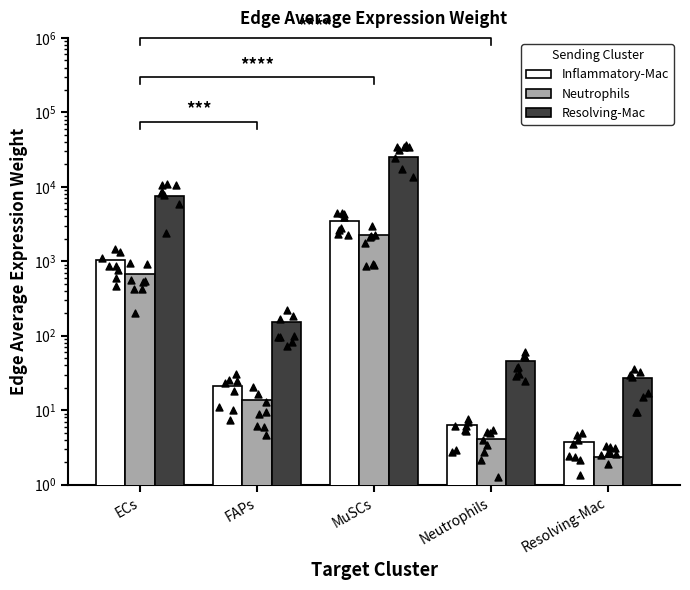

Which series has the widest spread of Y values?

Resolving-Mac